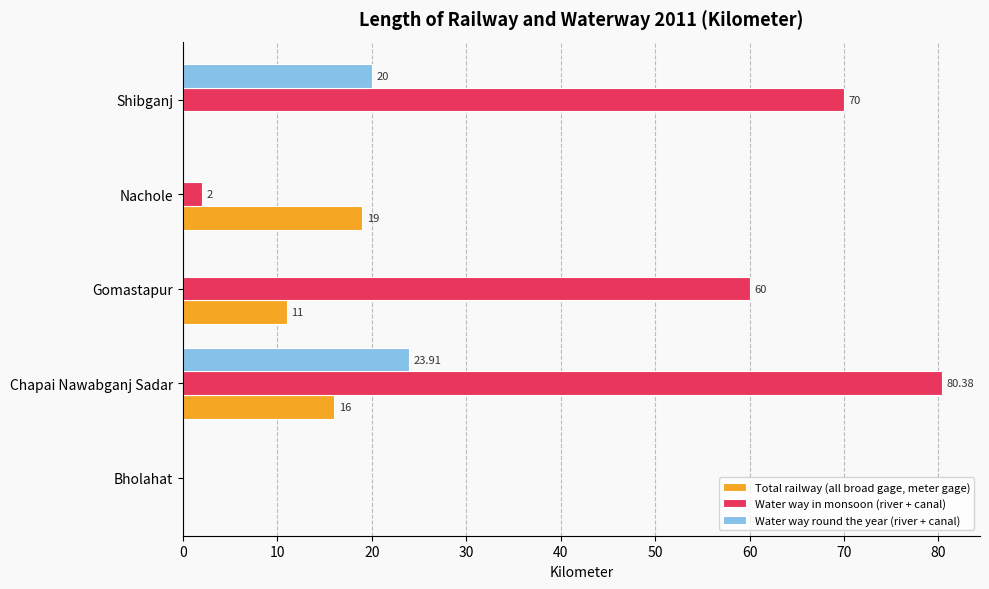

At which label is Water way in monsoon (river + canal) closest to 40?

Gomastapur